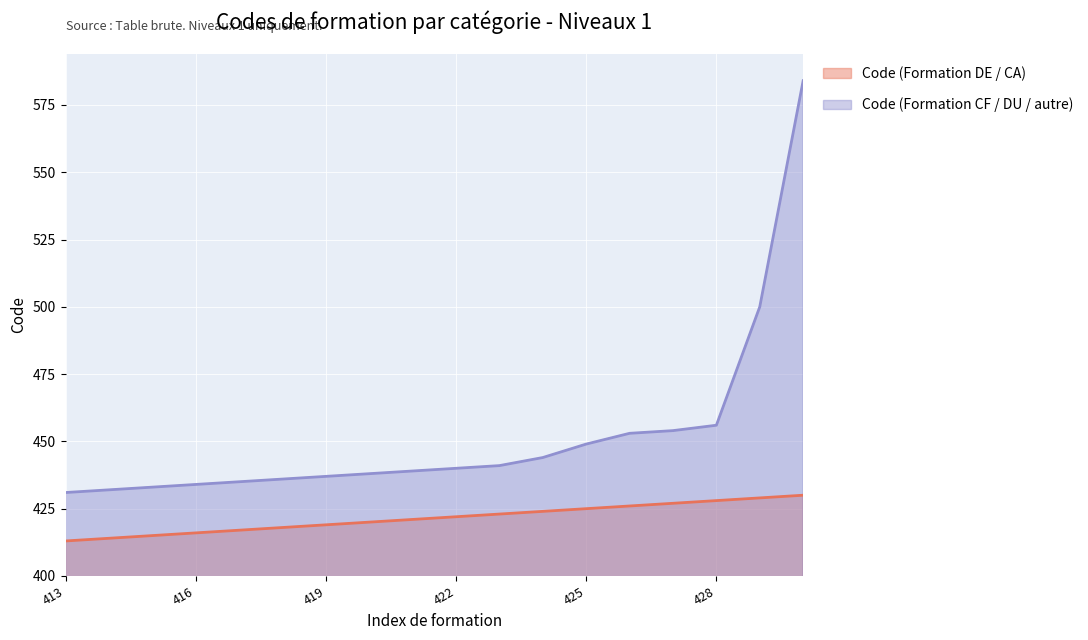

Reading left to right, transcribe all the data shown in this chart.

Code (Formation DE / CA): 413=413	414=414	415=415	416=416	417=417	418=418	419=419	420=420	421=421	422=422	423=423	424=424	425=425	426=426	427=427	428=428	429=429	430=430
Code (Formation CF / DU / autre): 413=431	414=432	415=433	416=434	417=435	418=436	419=437	420=438	421=439	422=440	423=441	424=444	425=449	426=453	427=454	428=456	429=500	430=584